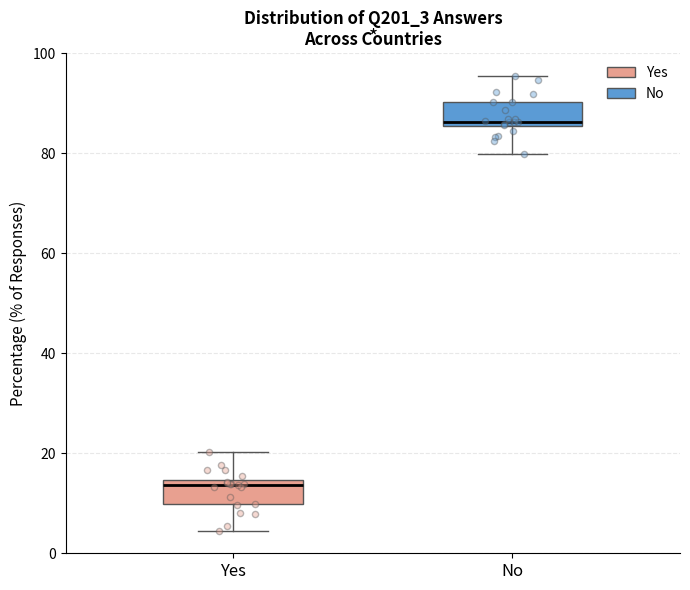

Where is the lower edge of the box for Yes on the y-axis? The values are not printed on the chart, so give them approximately, as read against the axis.

10